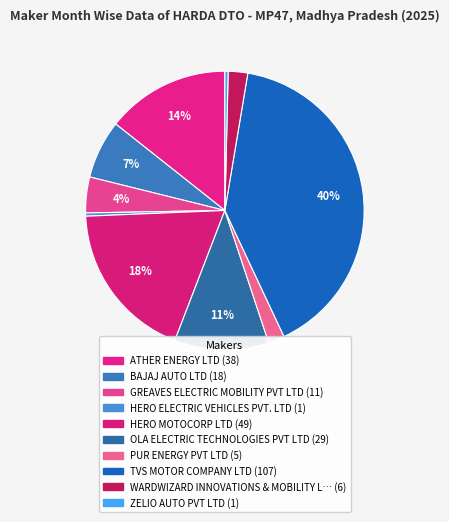

To the nearest percent, what is the average slice percentage?

10%